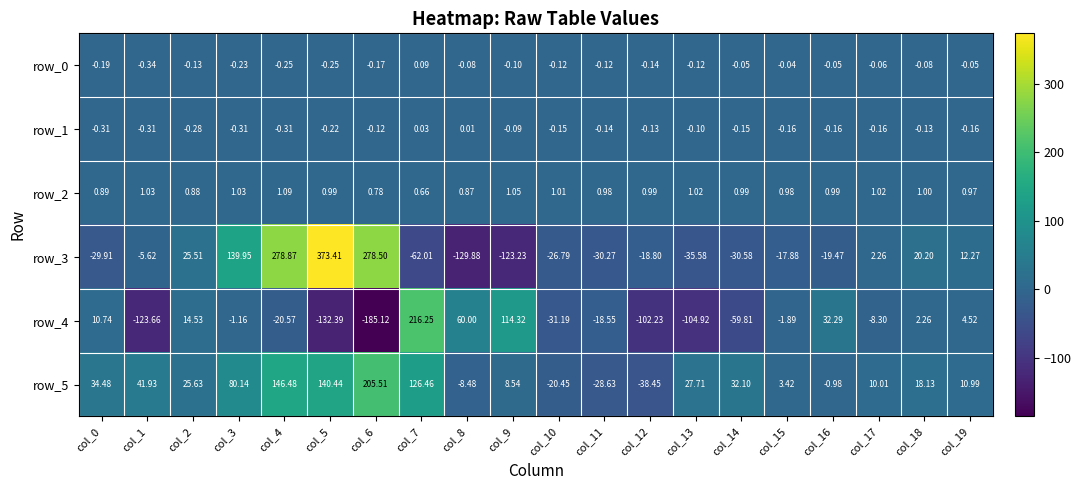

Is the value of row_2 at col_15 greater than the value of row_0 at col_17?

Yes